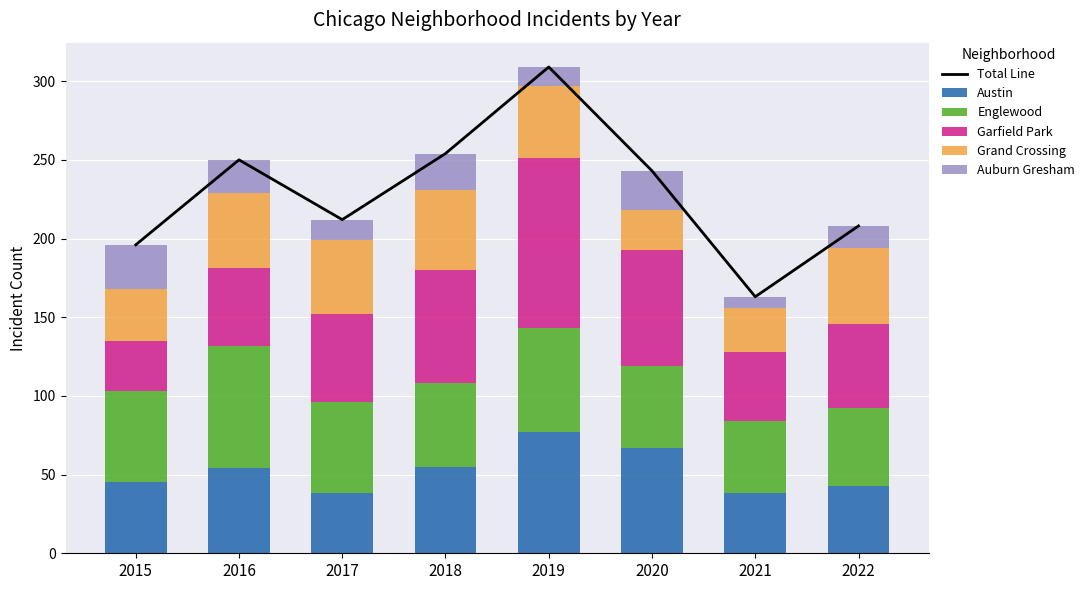

List the series in order of their peak value, lowest first.

Auburn Gresham, Grand Crossing, Austin, Englewood, Garfield Park, Total Line